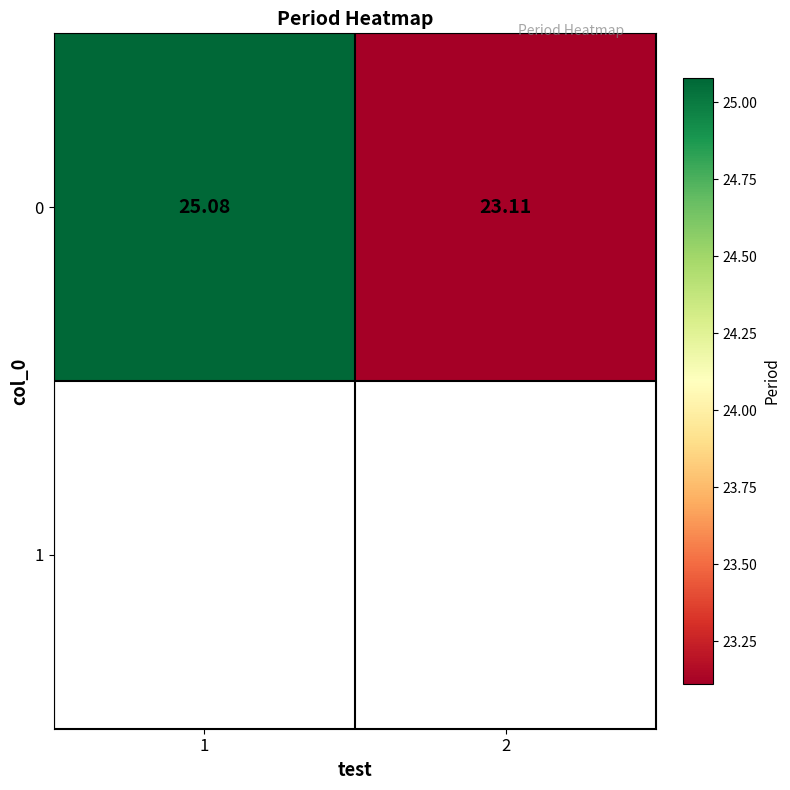

Reading left to right, list all the values displayed in this chart.

1=25.1	2=23.1